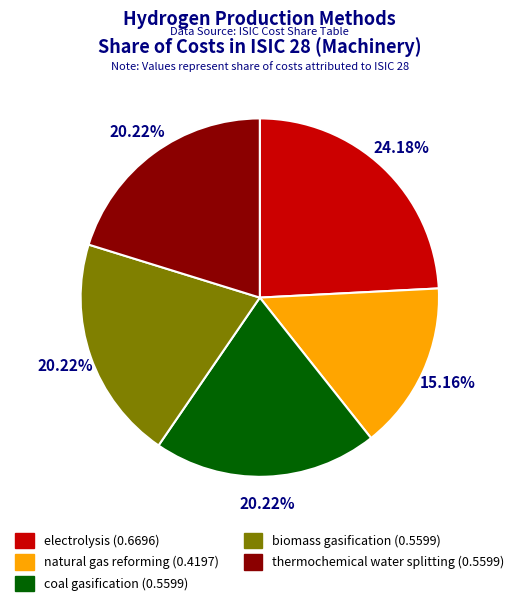

Is there a majority slice in this chart?

No